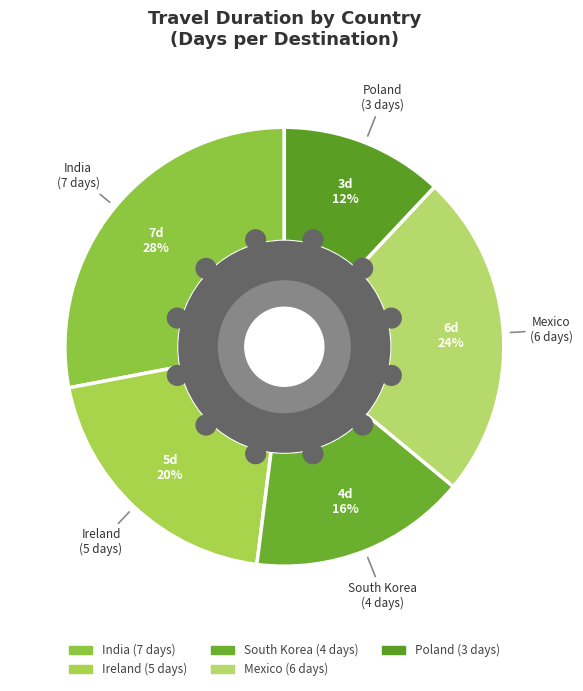

Combined, what portion of the pie is South Korea and Poland?

28.0%